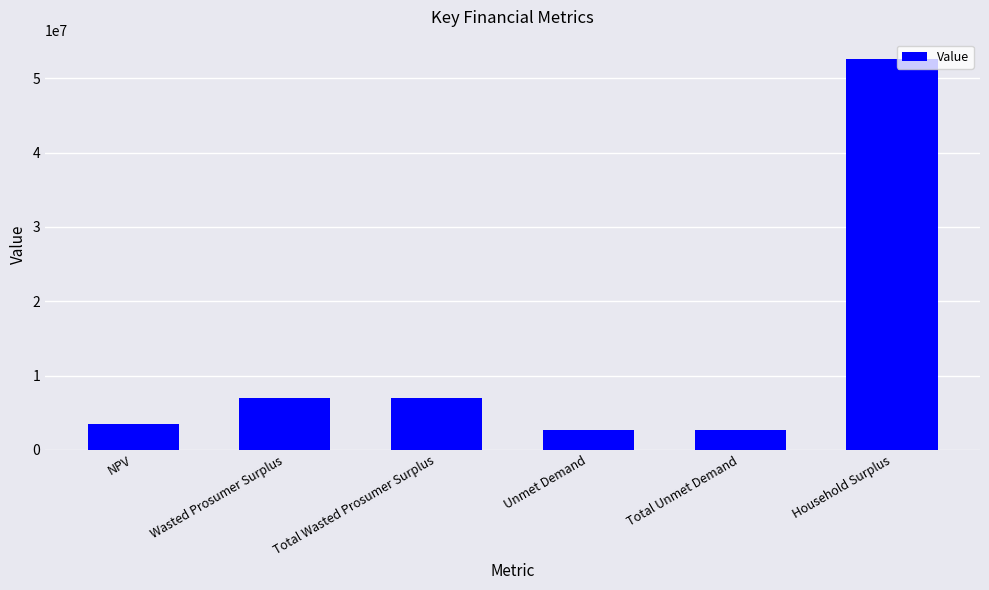

What is the value of the 4th bar from the left?

2734796.1